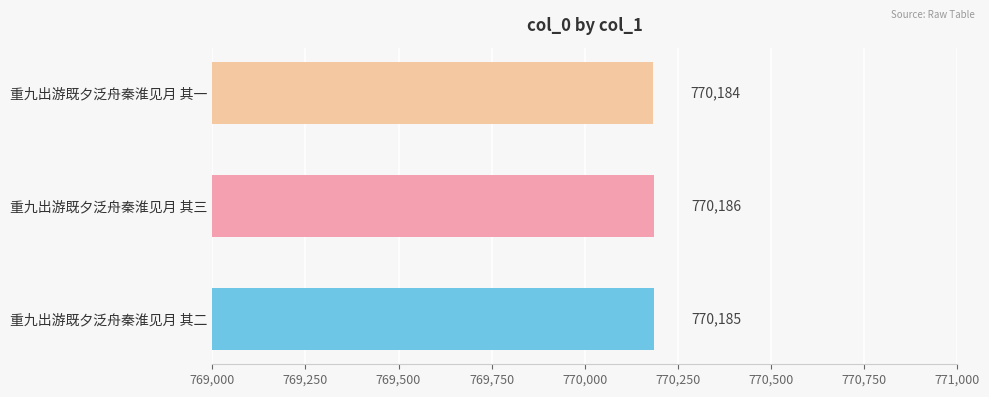

List the labels in order of value, largest first.

重九出游既夕泛舟秦淮见月 其三, 重九出游既夕泛舟秦淮见月 其二, 重九出游既夕泛舟秦淮见月 其一